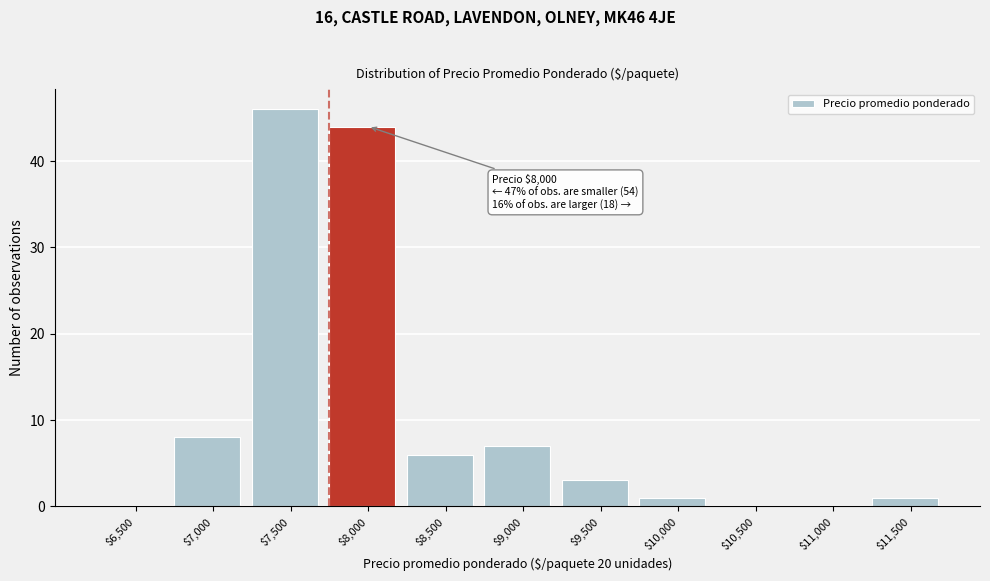

What is the greatest value displayed?

46